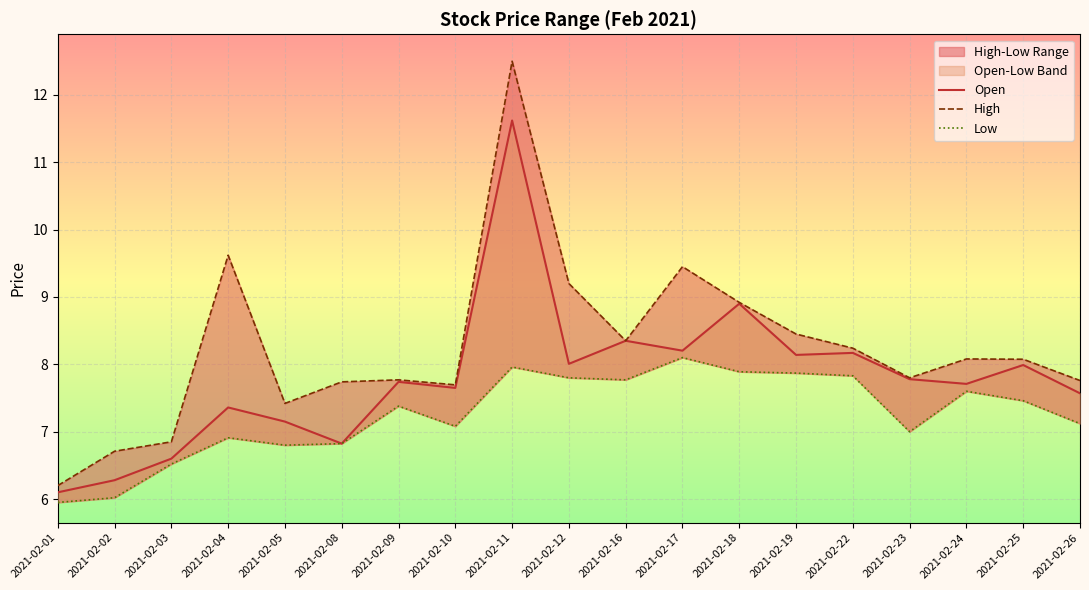

The Low series shows 7.1 at 2021-02-10. True or false?

True